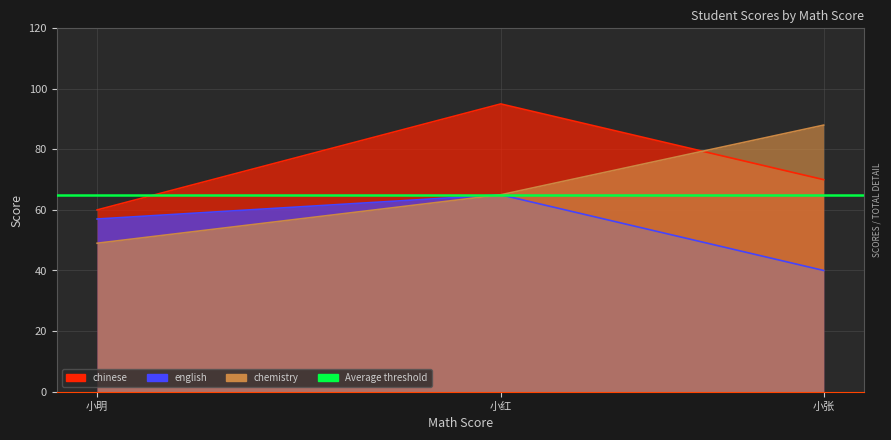

What is the value of the chinese point at the 3rd from the left?

70